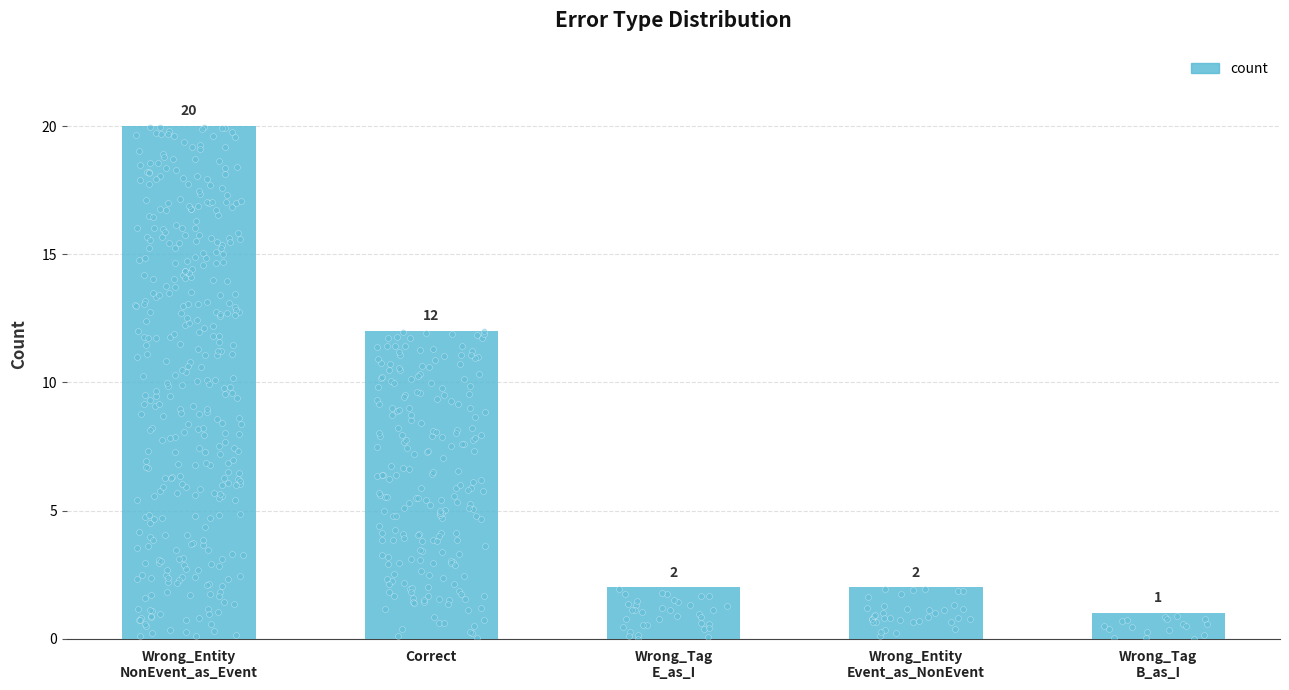

What is the ratio of the value at Wrong_Tag
E_as_I to the value at Wrong_Entity
NonEvent_as_Event?

0.1